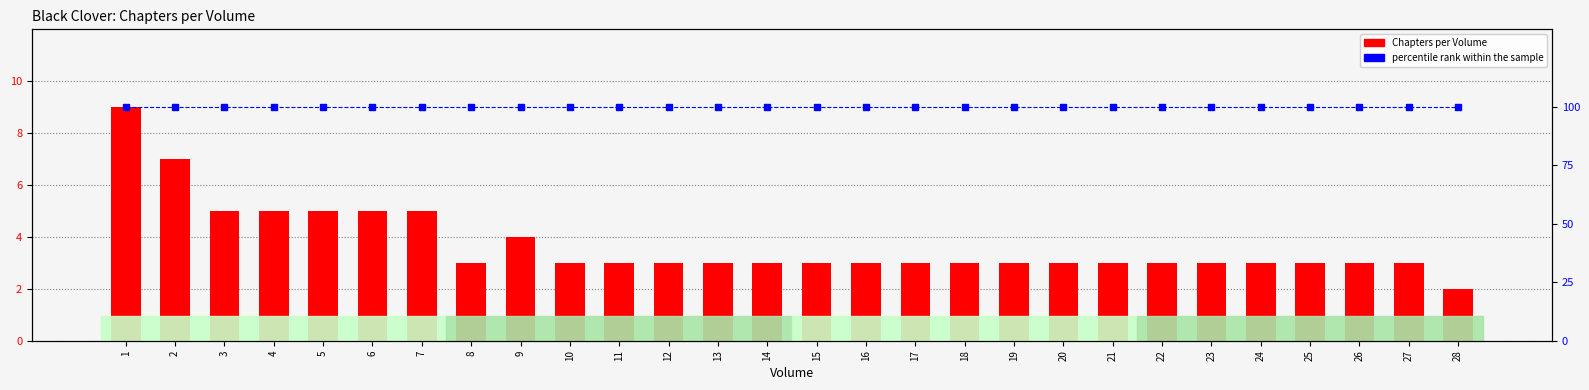

The Chapters per Volume series shows 3 at 22. True or false?

True